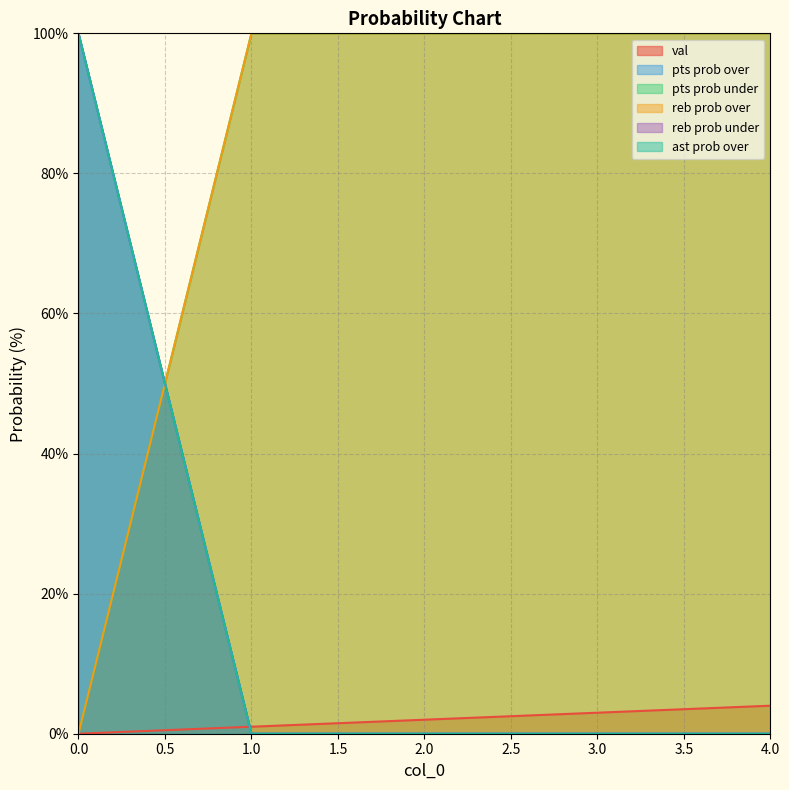

What is the sum of all val values?

10